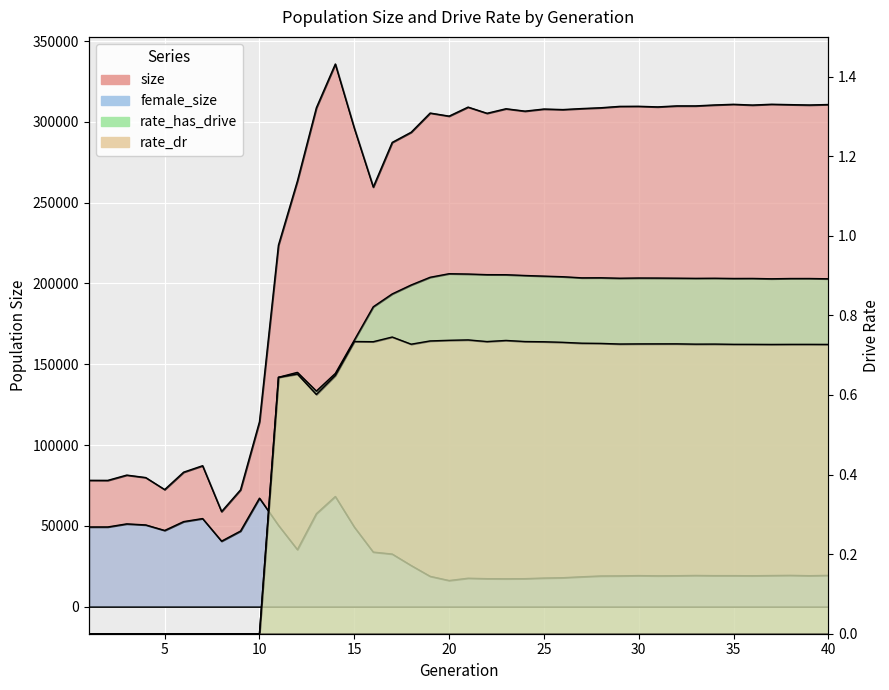

Count the number of categories in the chart.

40